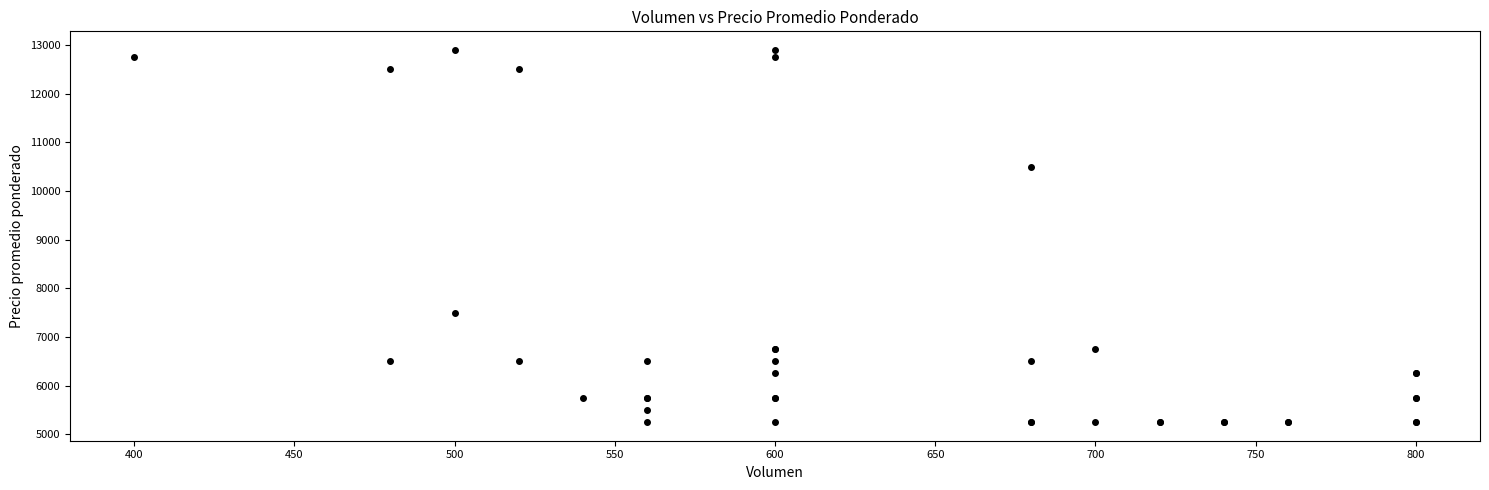

What Y value in the scatter plot is closest to 9075?

10500